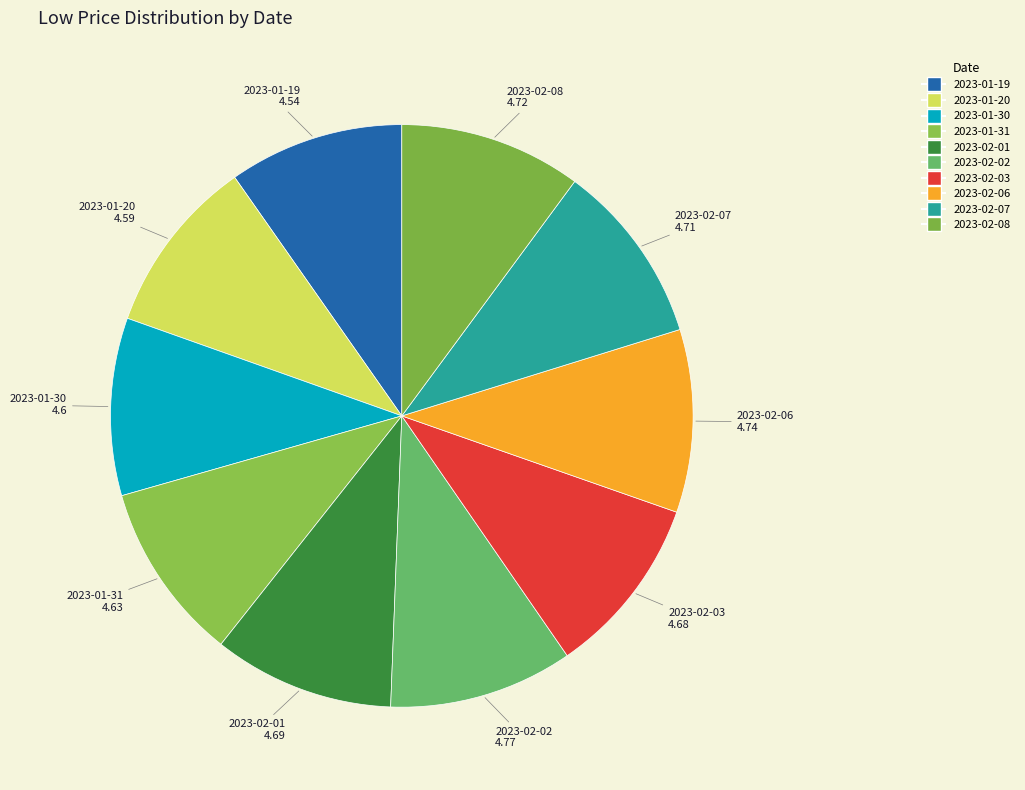

To the nearest percent, what portion does 2023-02-06 represent?

10%